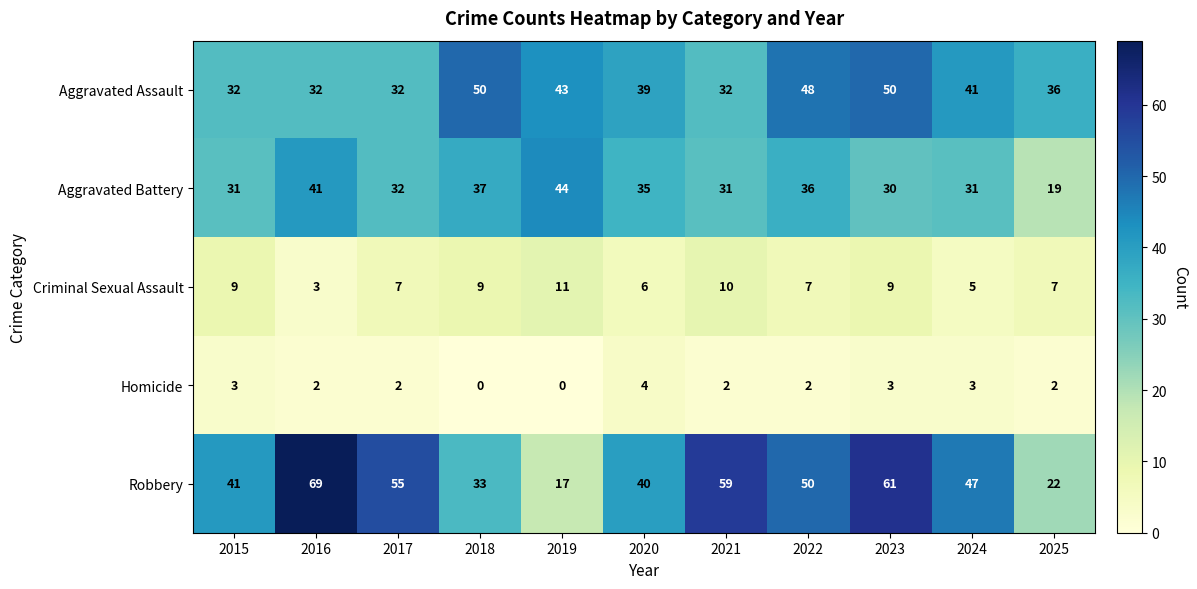

Between 2021 and 2022, which series saw the biggest shift?

Aggravated Assault